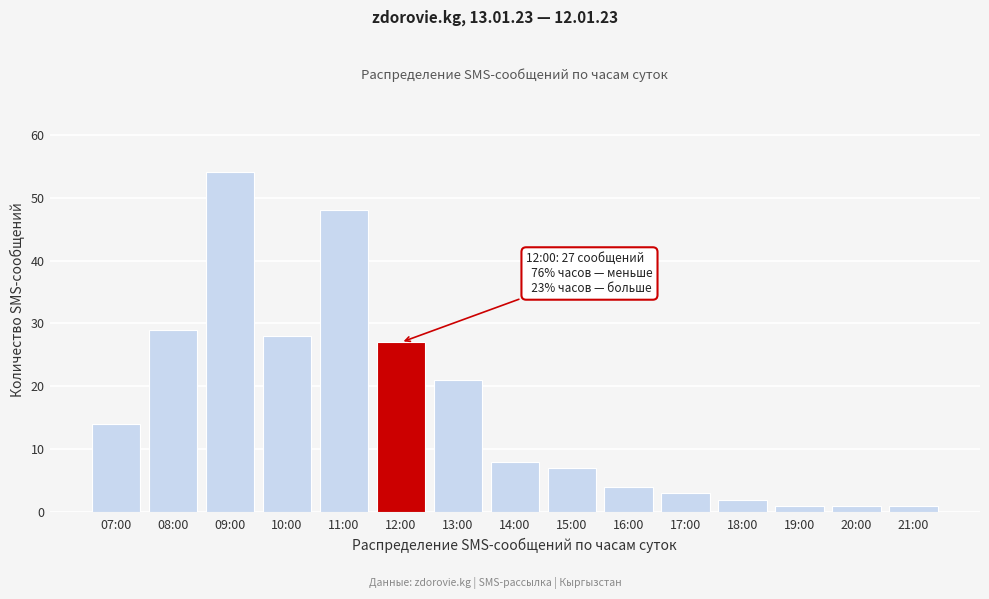

Reading right to left, extract all data points from this chart.

1	1	1	2	3	4	7	8	21	27	48	28	54	29	14